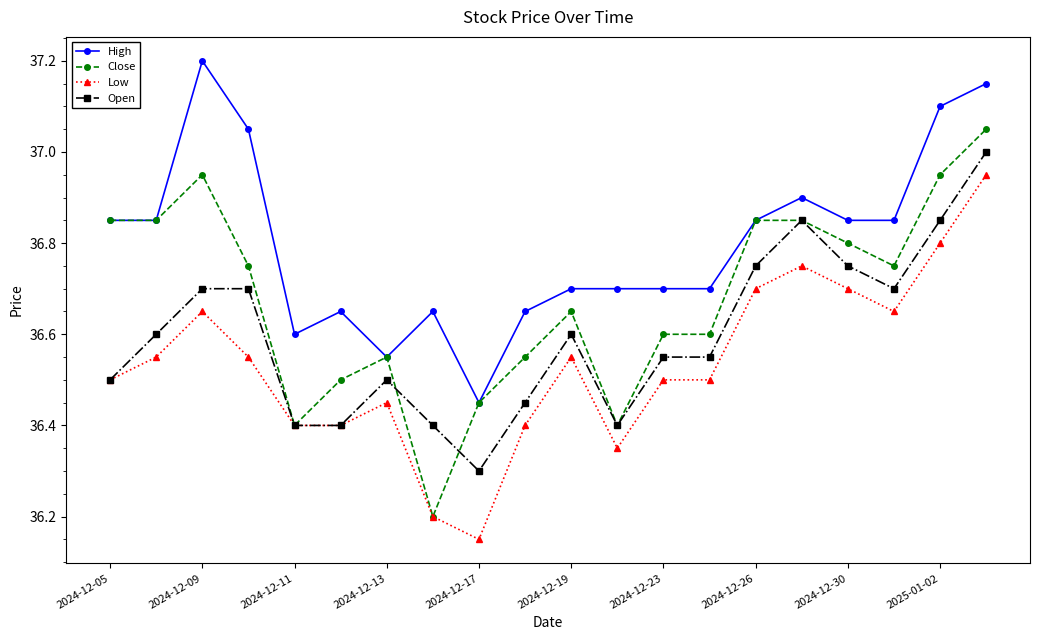

Which series has the largest total across all categories?

High